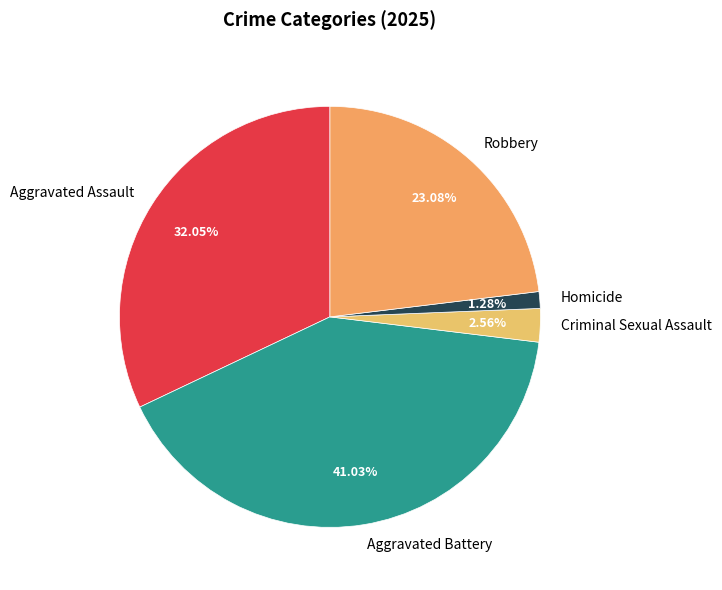

Is Criminal Sexual Assault the majority of the pie?

No